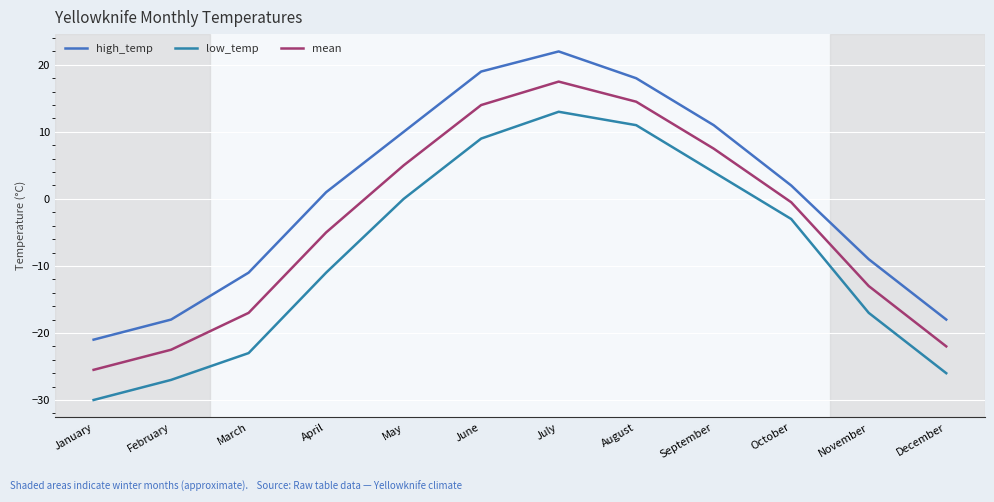

At which category does the chart reach its peak across all series?

July